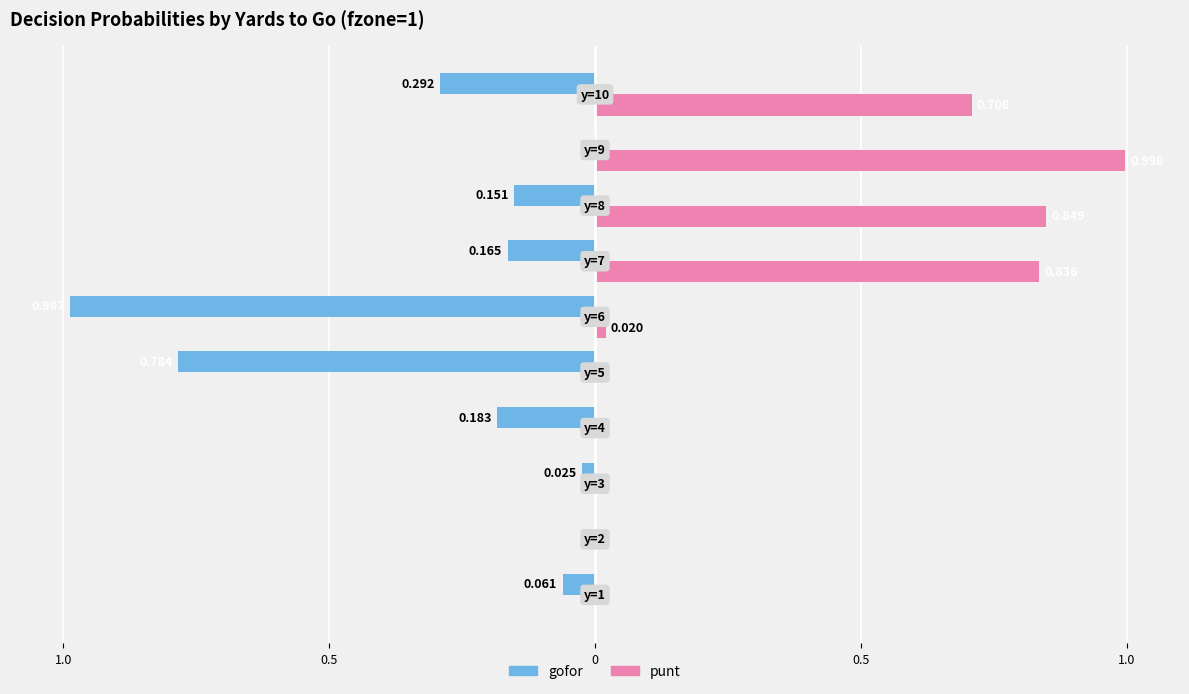

What is the average value of the gofor series?

-0.3